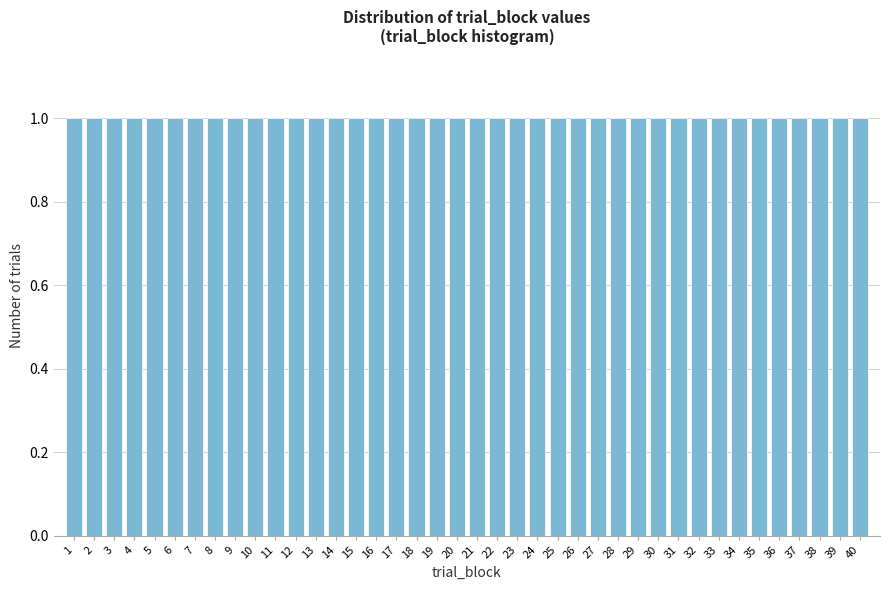

What is the height of the bar covering 32.5 to 33.5 on the x-axis? The values are not printed on the chart, so give them approximately, as read against the axis.

1